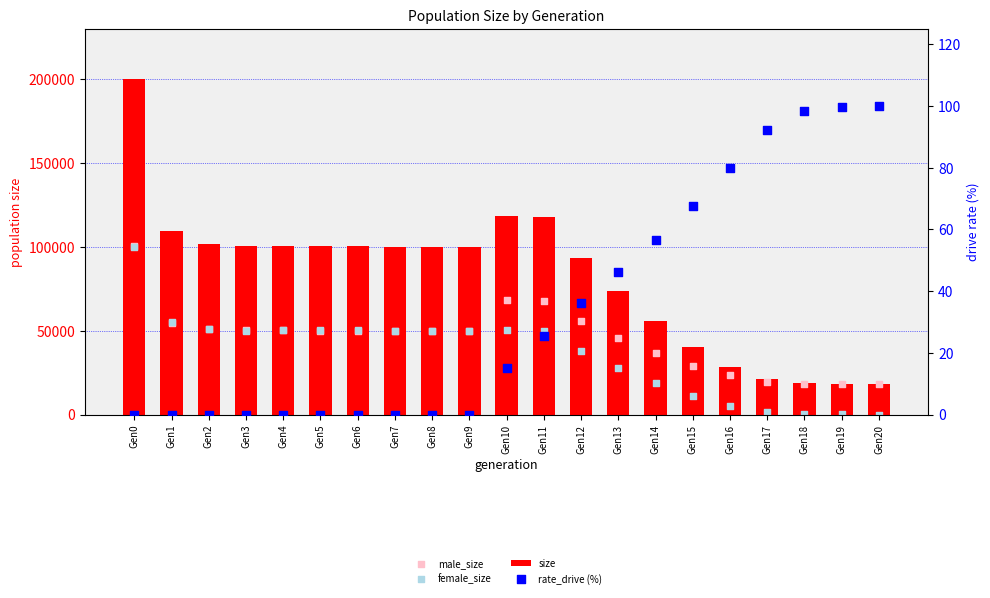

At how many categories does at least one series exceed 3557?

21